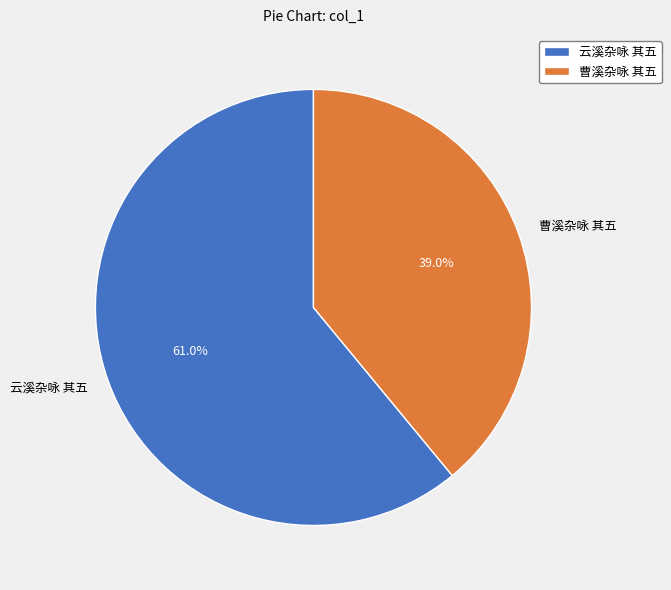

The 云溪杂咏 其五 slice represents 68% of the pie. True or false?

False